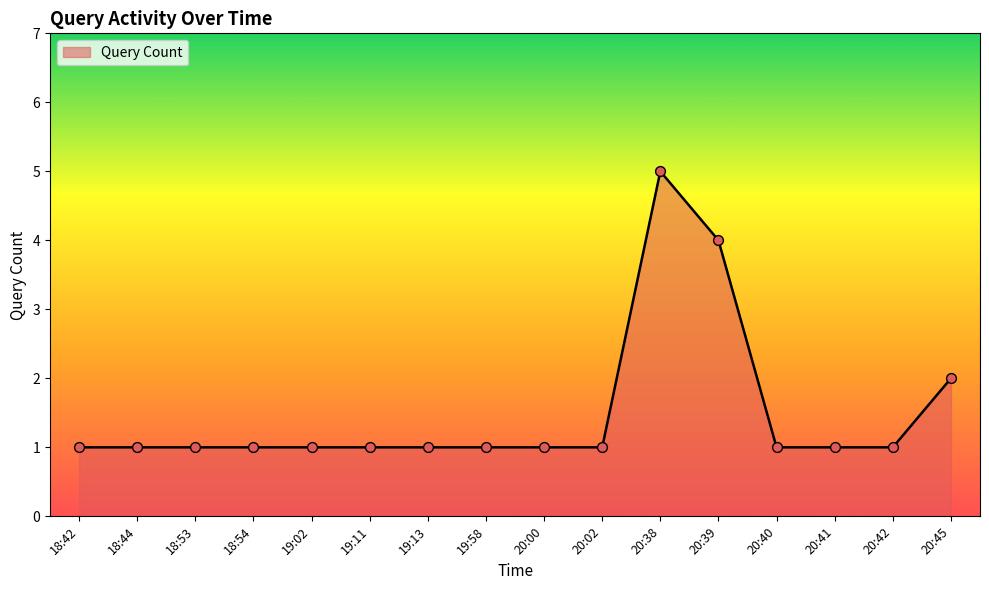

Which has a higher value, 18:53 or 20:38?

20:38